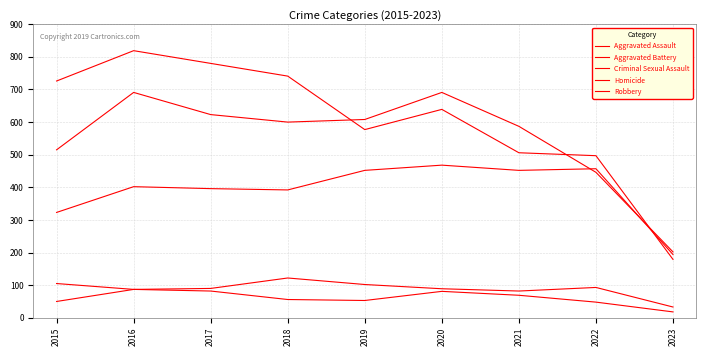

Does the chart display data point markers on the line(s)?

No